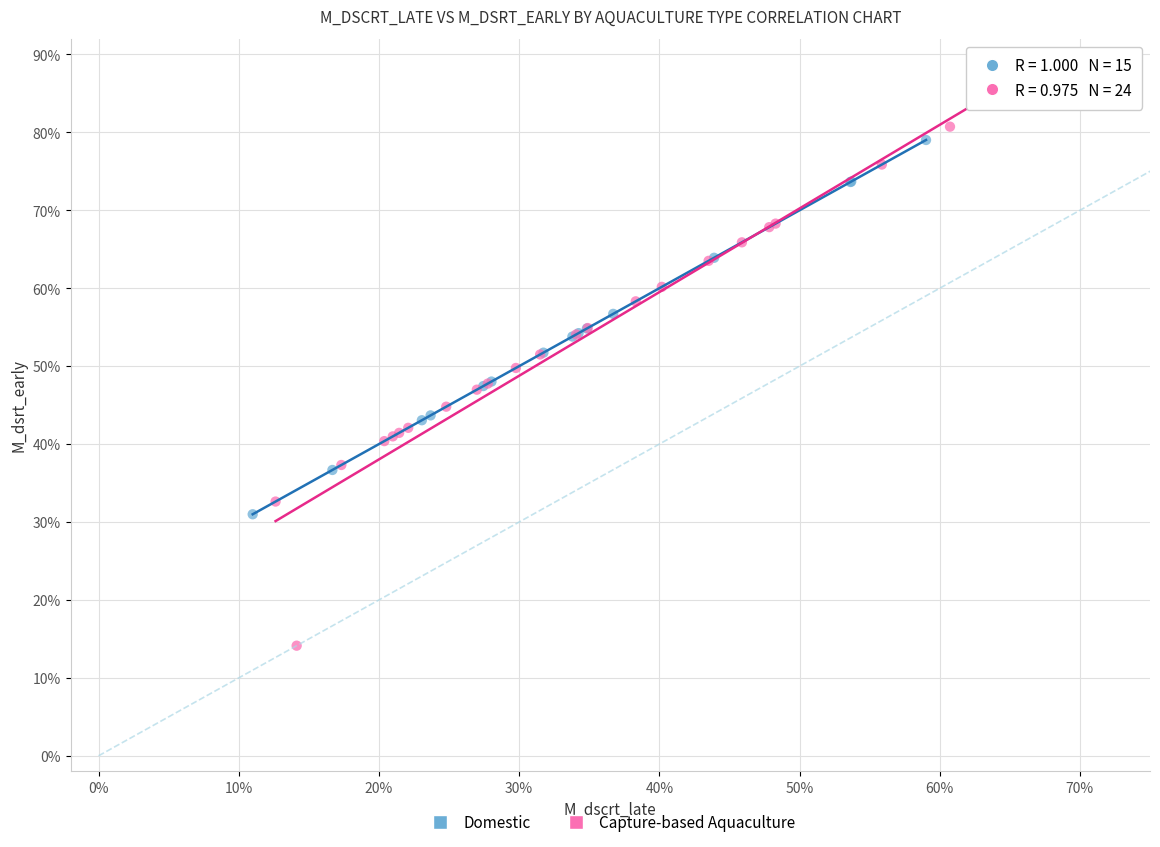

Which series has the widest spread of Y values?

Capture-based Aquaculture